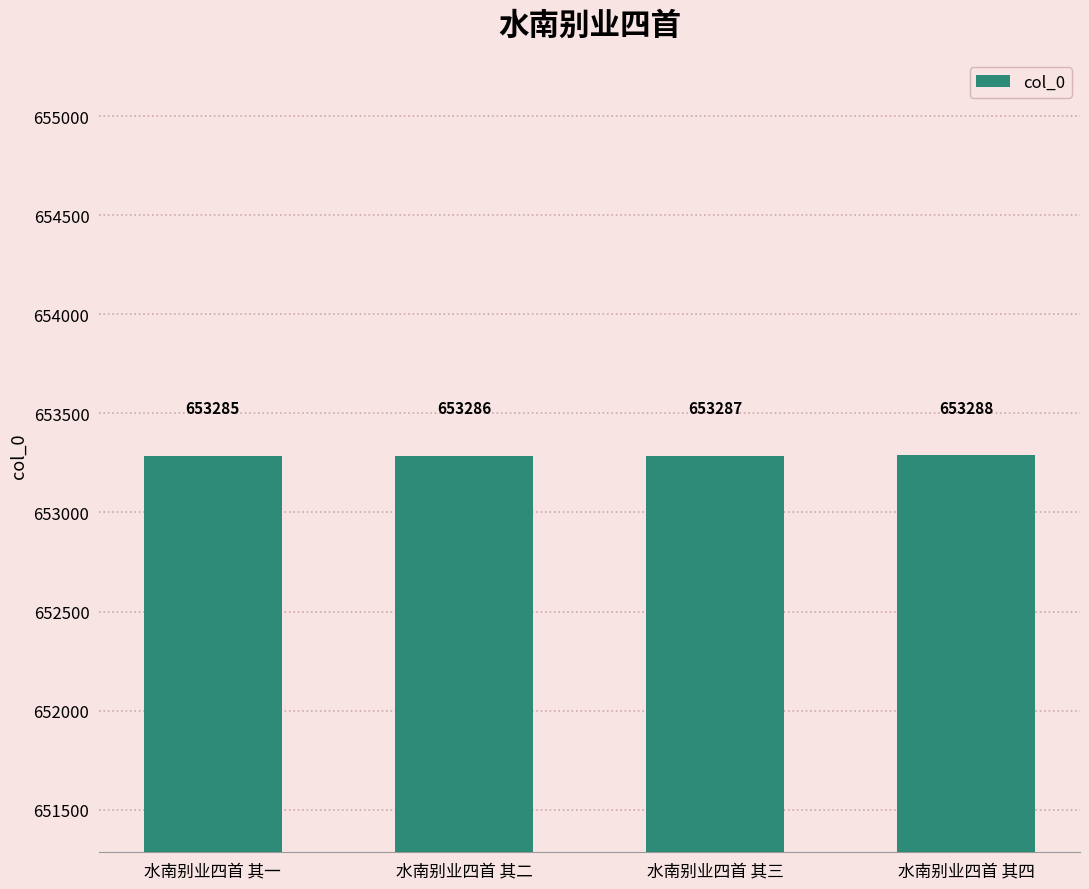

Approximately how many times larger is the value at 水南别业四首 其三 compared to 水南别业四首 其四?

1.0